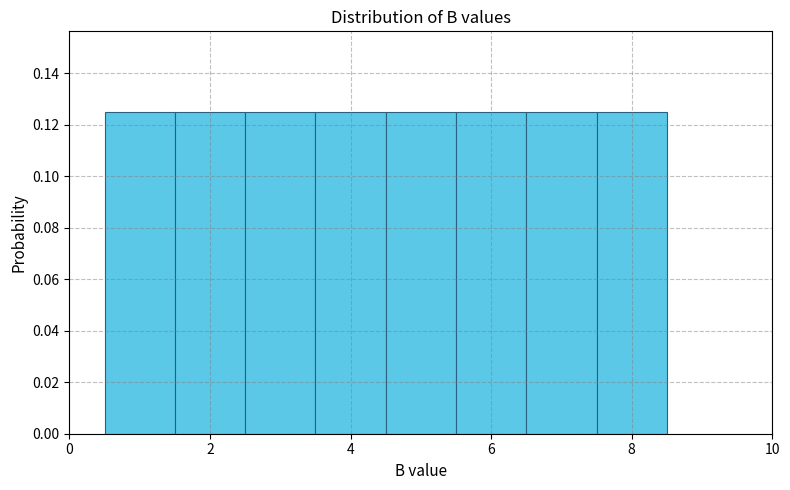

What is the height of the bar covering 2.5 to 3.5 on the x-axis? Neither the bar edges nor the heights are printed on the chart, so give them approximately, as read against the axes.

0.126